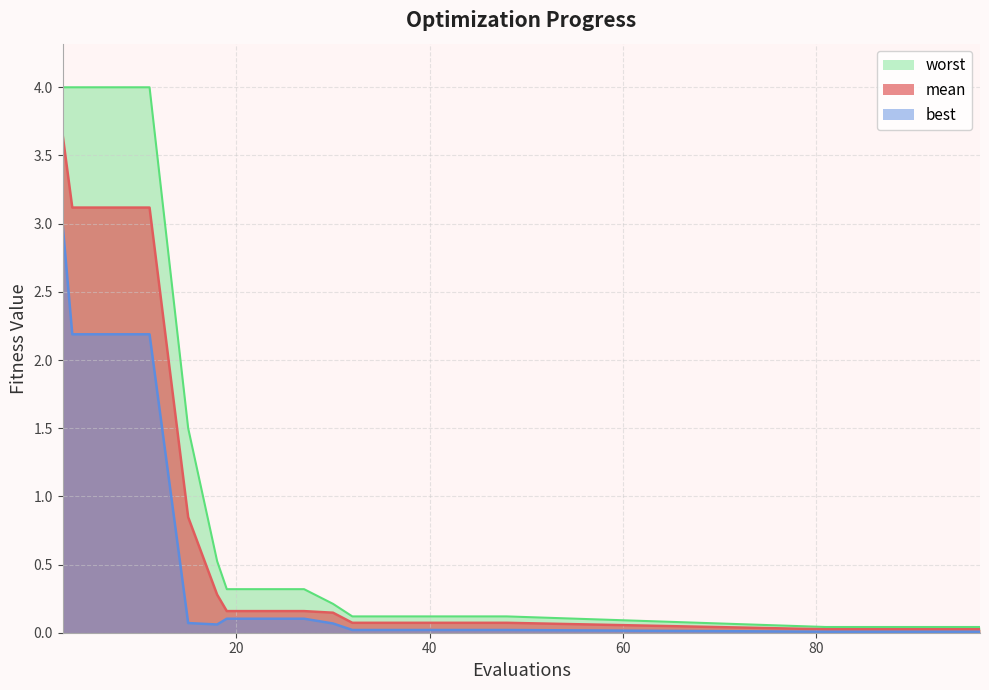

Is it true that mean equals 3.1 at 3?

True